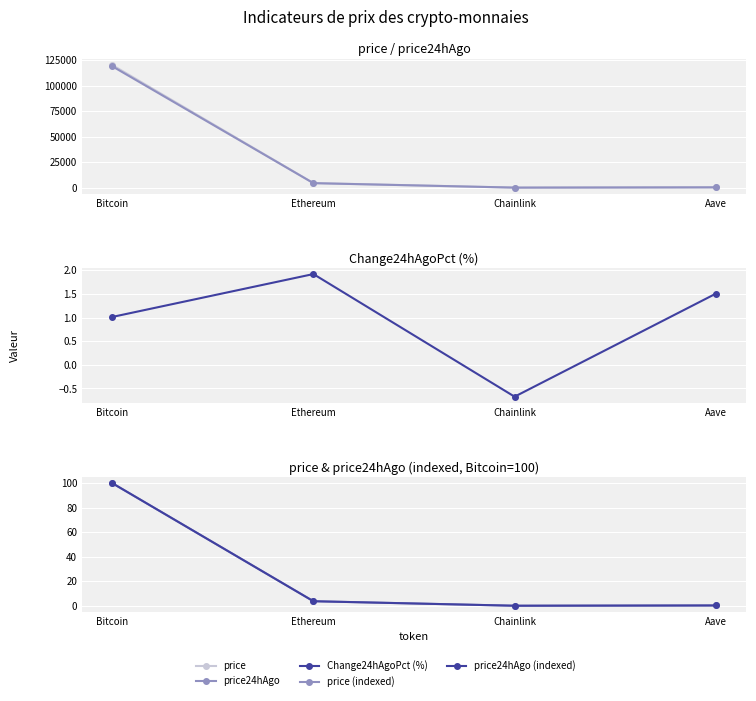

Is it true that price24hAgo equals 502.5 at Aave?

False